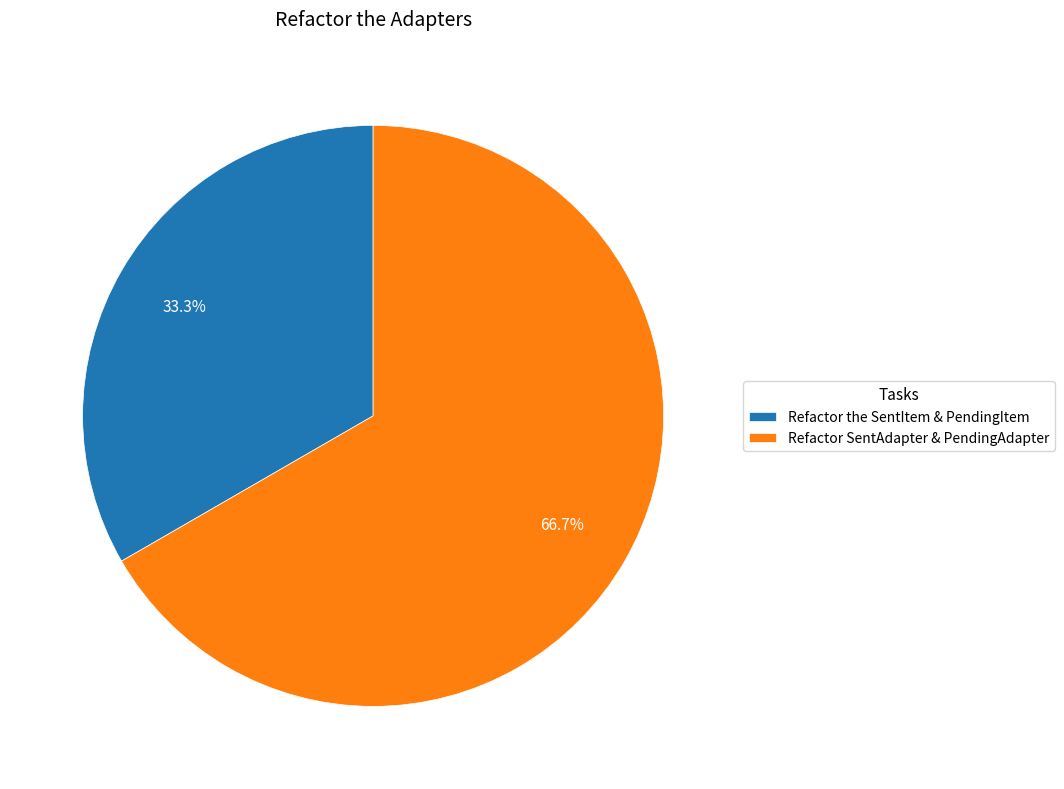

To the nearest percent, what percentage of the pie is Refactor SentAdapter & PendingAdapter?

67%